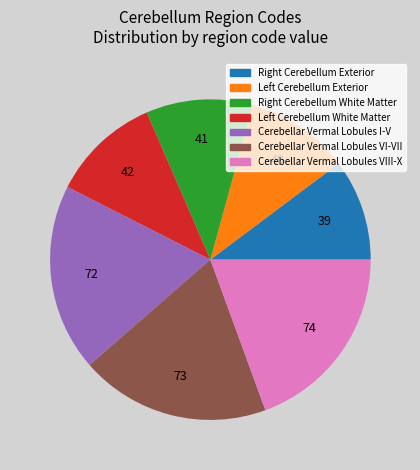

The Cerebellar Vermal Lobules I-V slice represents 9% of the pie. True or false?

False